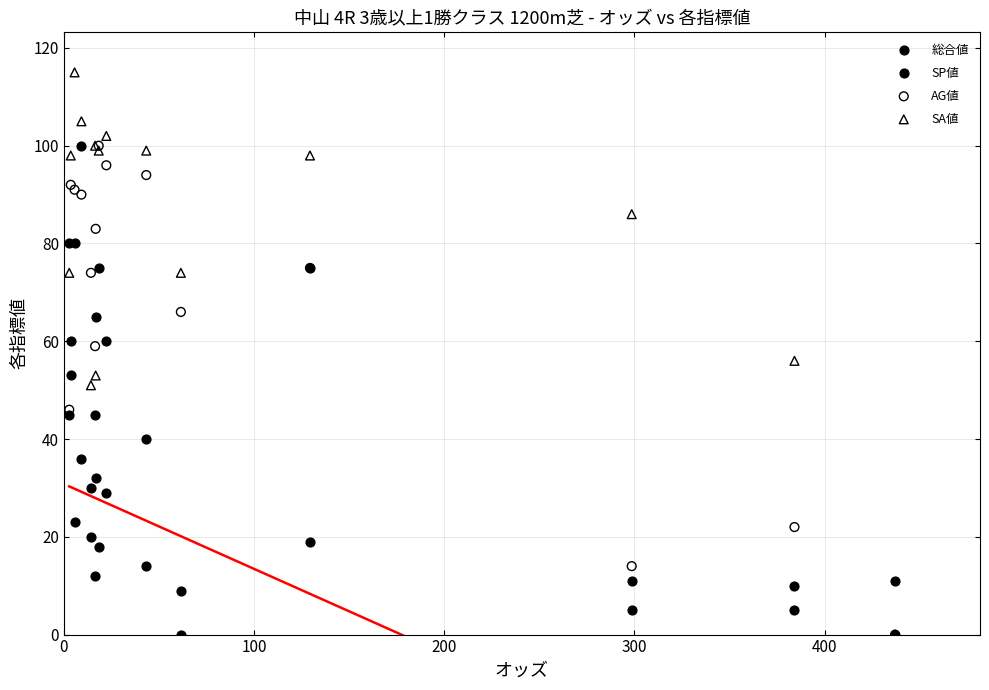

What are all the series names shown in the legend?

総合値, SP値, AG値, SA値